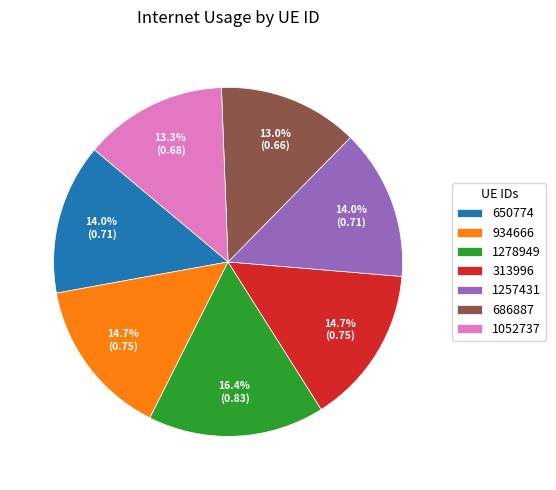

What percentage is the 686887 slice, to the nearest percent?

13%